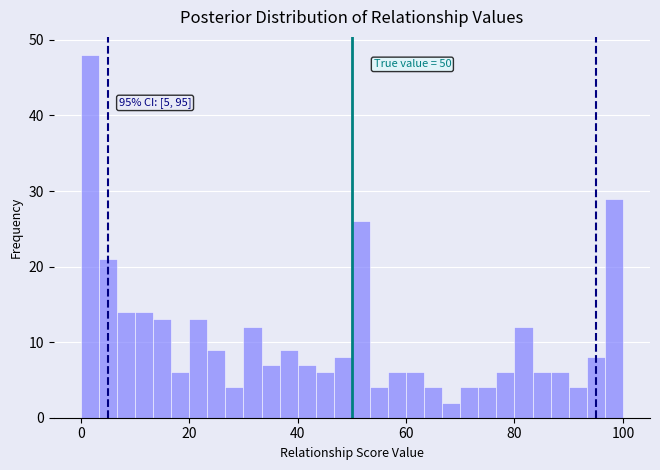

Read against the x-axis, roughly where is the centre of the tallest bar?

2